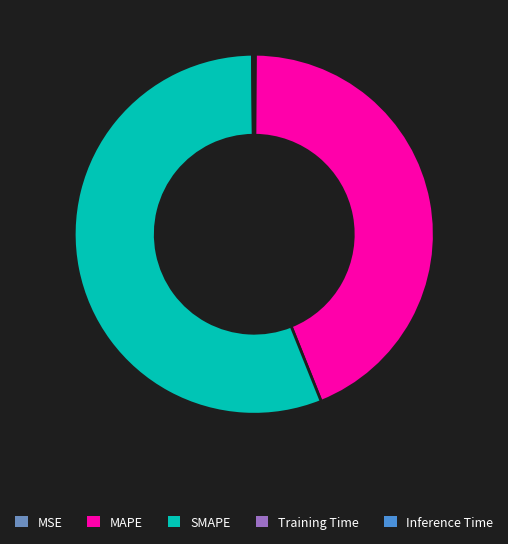

What is the largest slice in the pie chart?

SMAPE